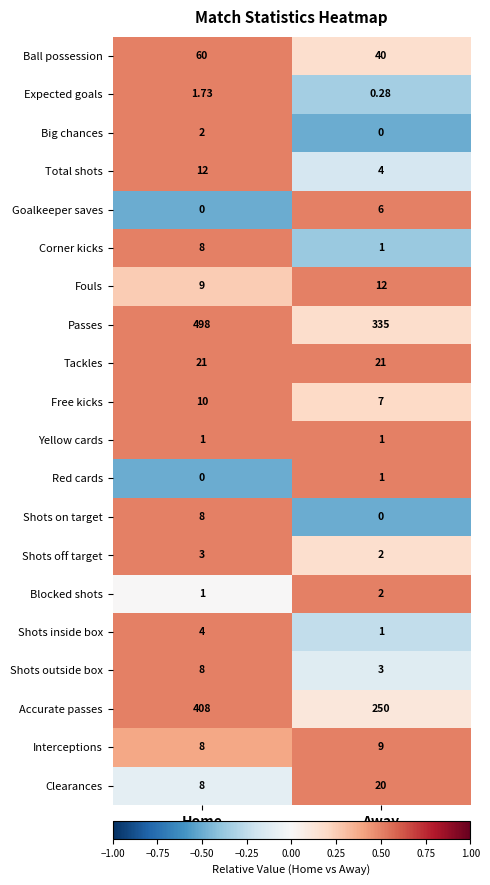

Is the value of Goalkeeper saves at Away greater than the value of Clearances at Home?

No